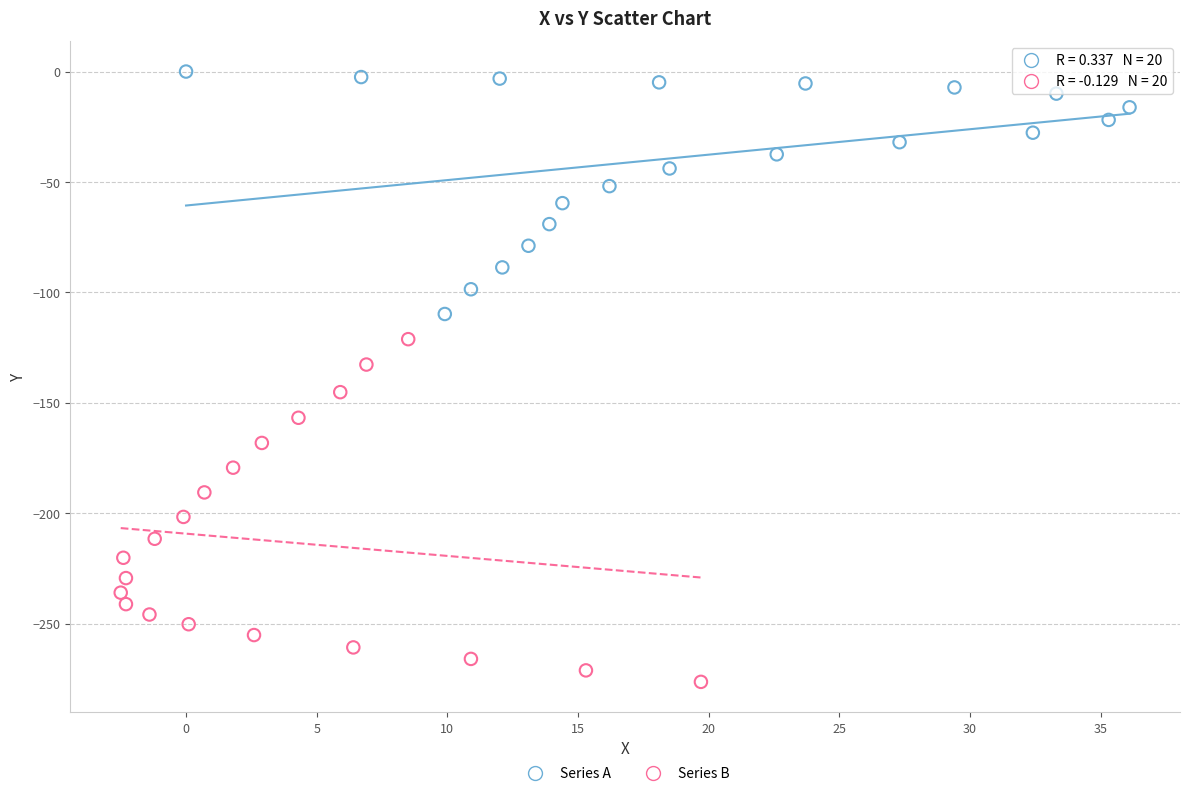

Which series reaches the minimum Y coordinate?

Series B